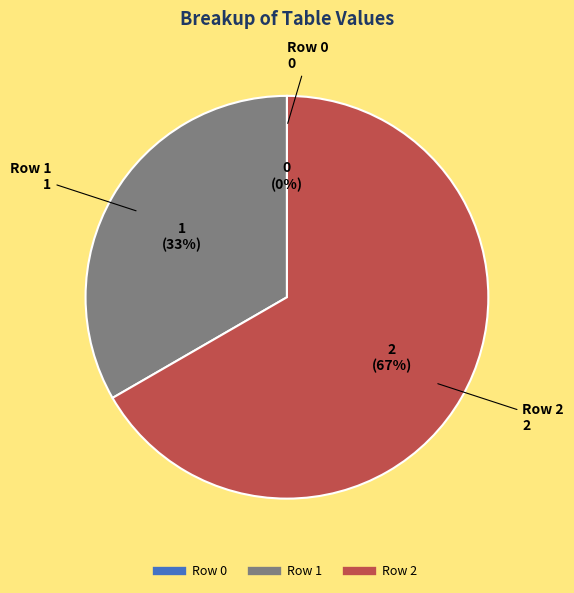

Count the number of slices in the pie.

3